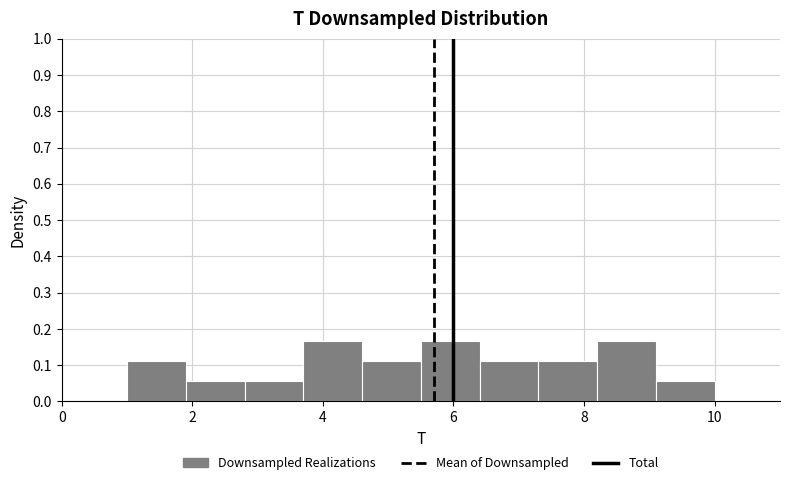

Reading left to right, list every bar in this chart as the range it spans on the x-axis followed by its height. Neither the bar edges nor the heights are printed on the chart, so give them approximately, as read against the axes.

1.0 to 1.9: 0.11
1.9 to 2.8: 0.06
2.8 to 3.7: 0.06
3.7 to 4.6: 0.17
4.6 to 5.5: 0.11
5.5 to 6.4: 0.17
6.4 to 7.3: 0.11
7.3 to 8.2: 0.11
8.2 to 9.1: 0.17
9.1 to 10.0: 0.06